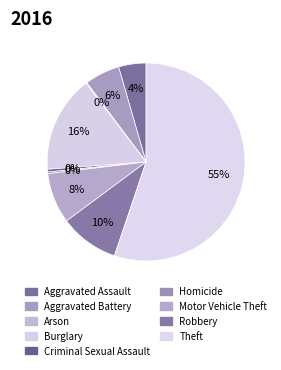

To the nearest percent, what is the combined percentage of Motor Vehicle Theft and Burglary?

24%